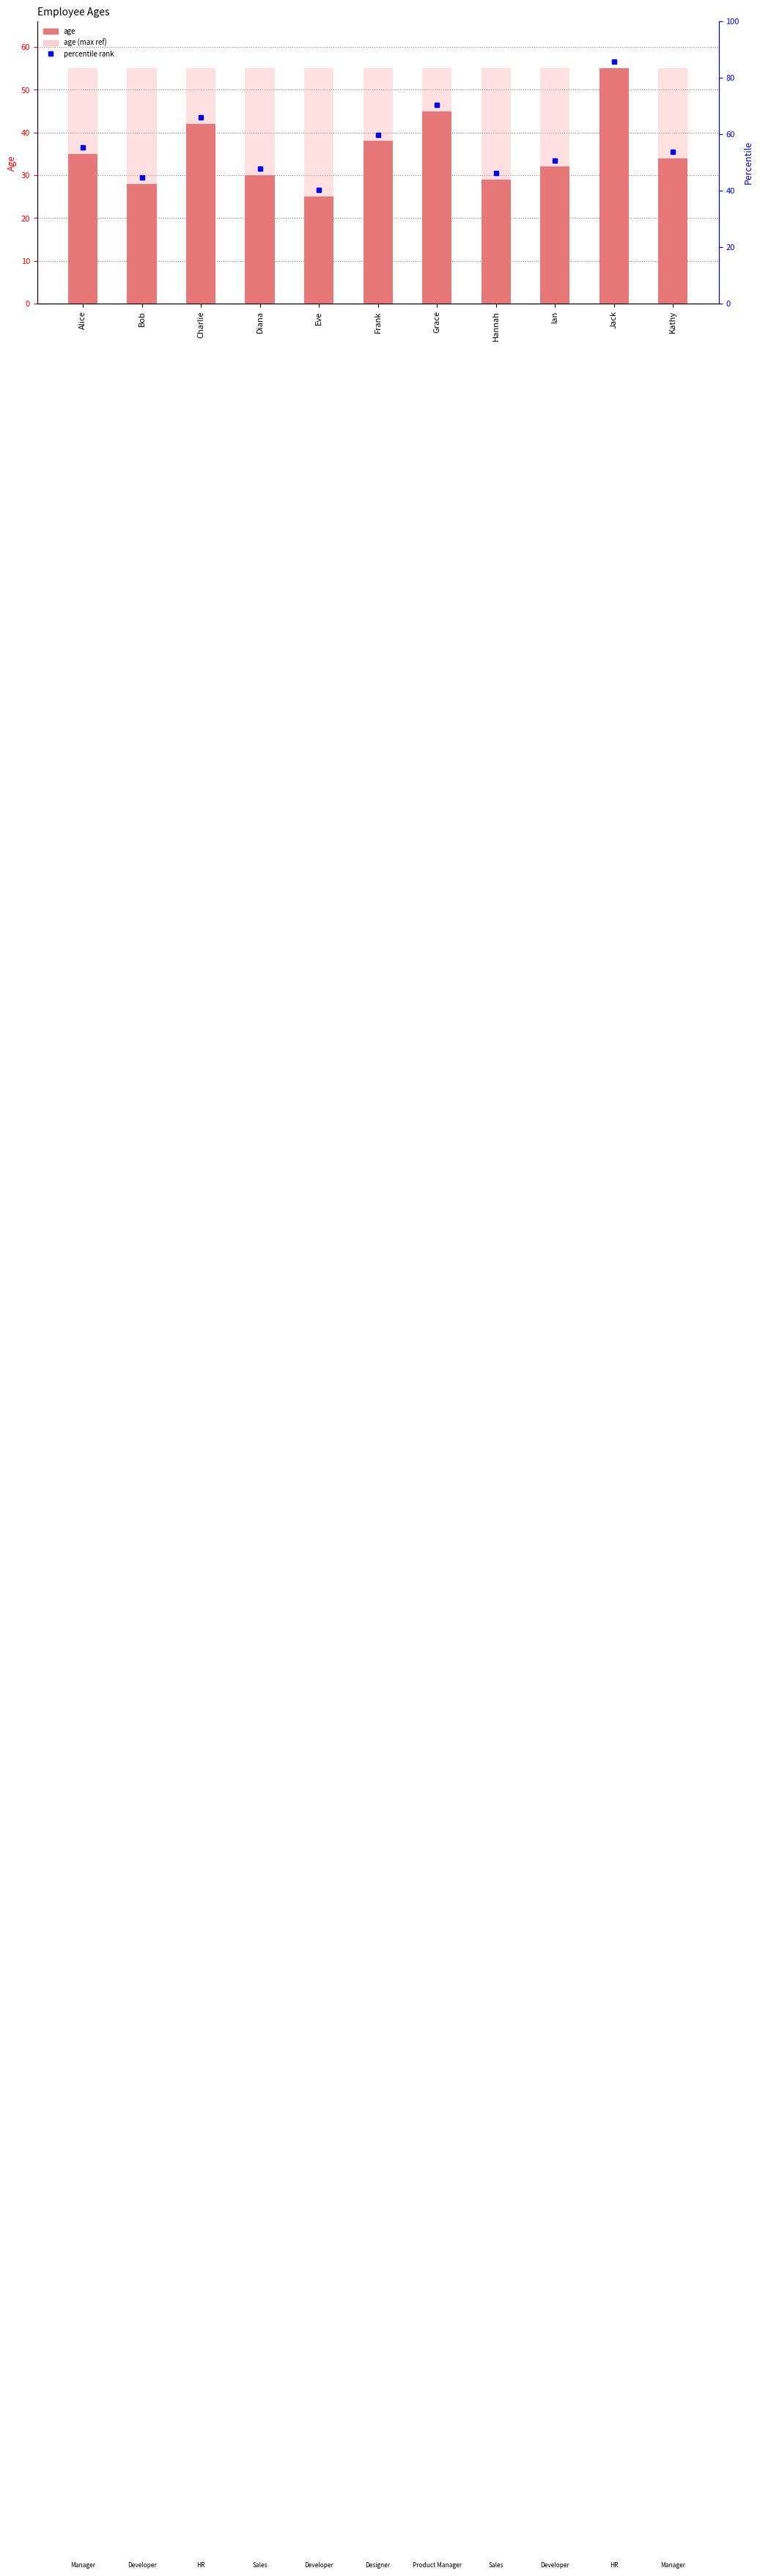

Are the bars horizontal?

No